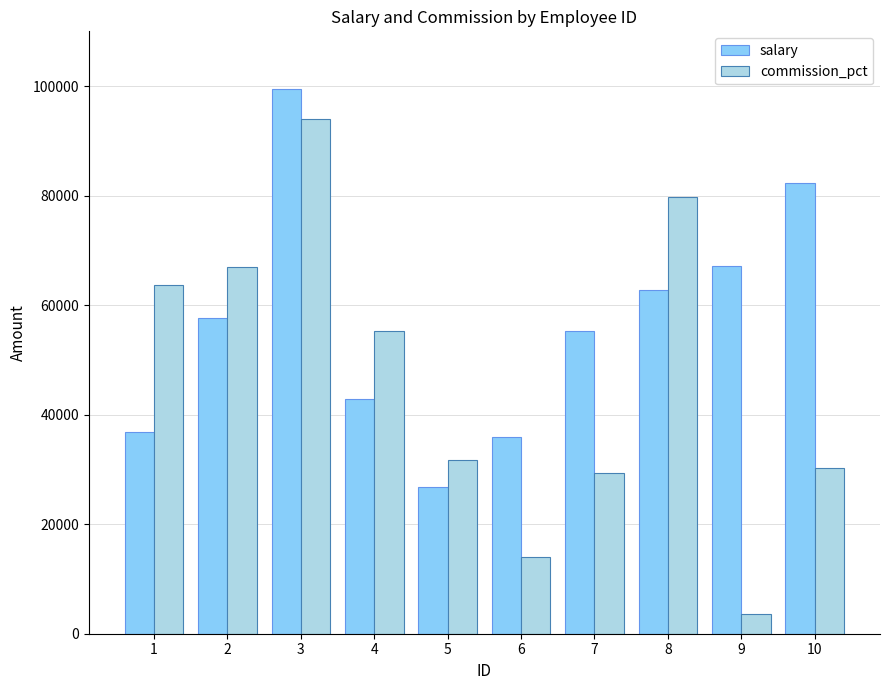

At which category is the sum across all series the highest?

3